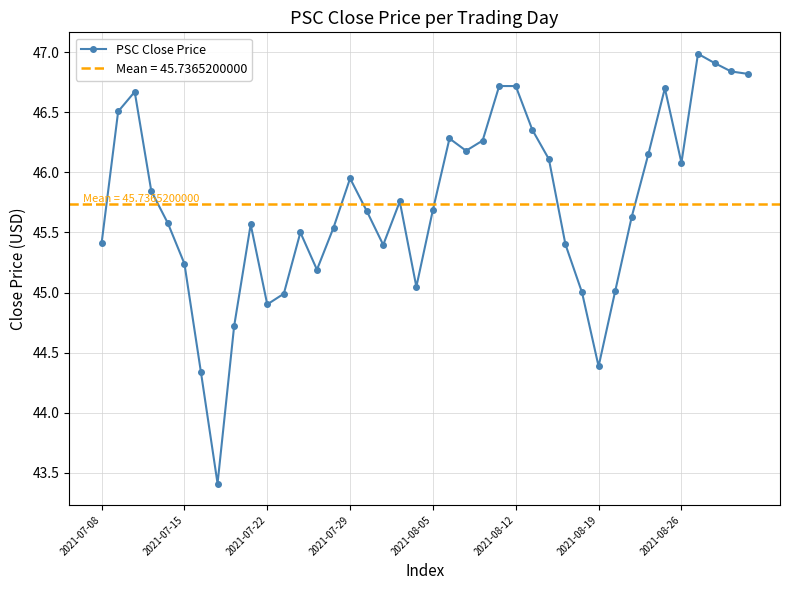

What is the difference between the maximum and second lowest values?

2.7